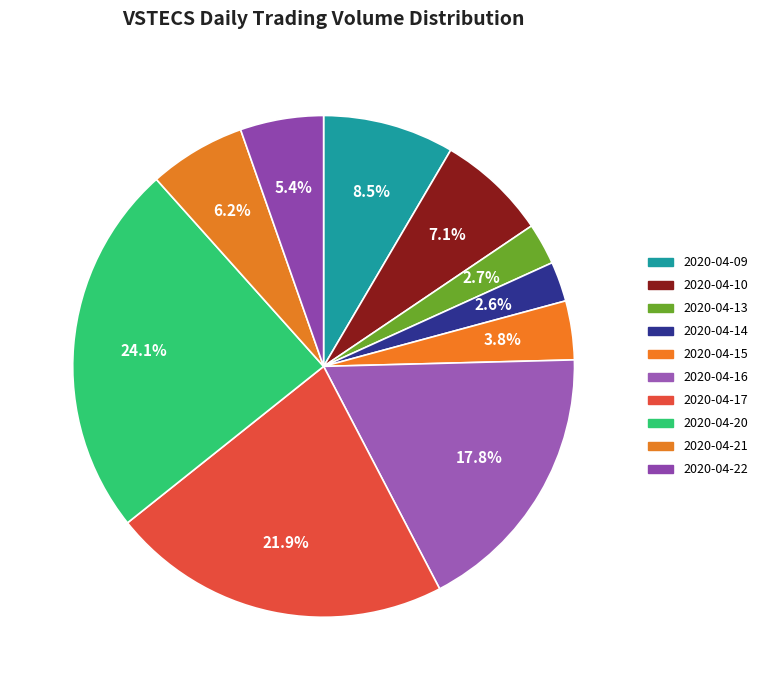

How many slices are in this pie chart?

10